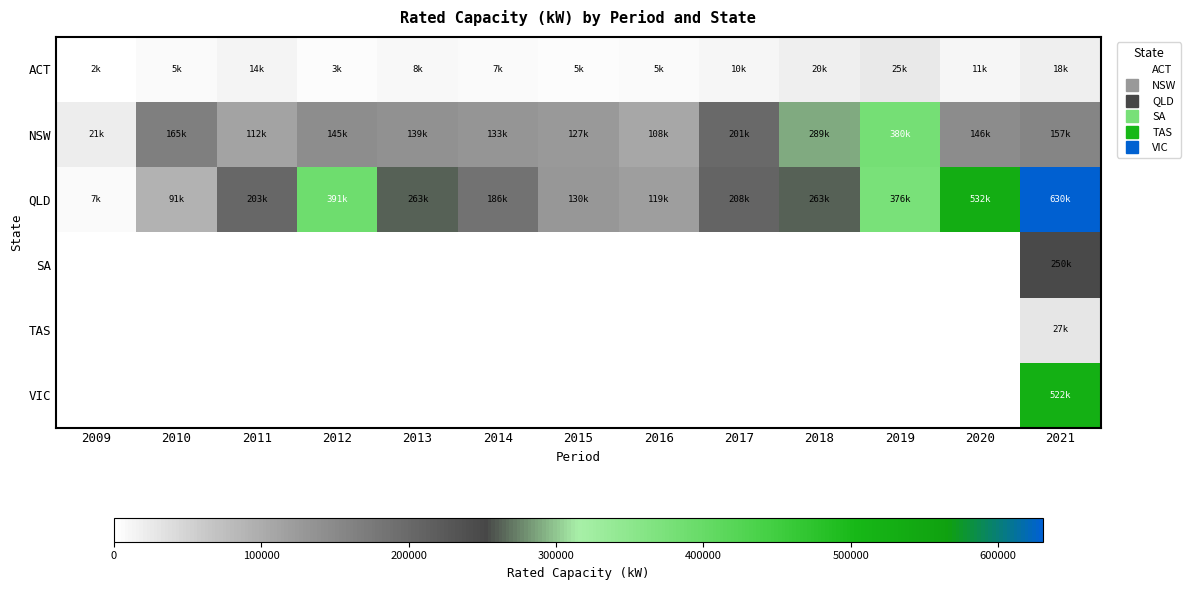

What is the difference between the highest and lowest values at 2010?

165084.8